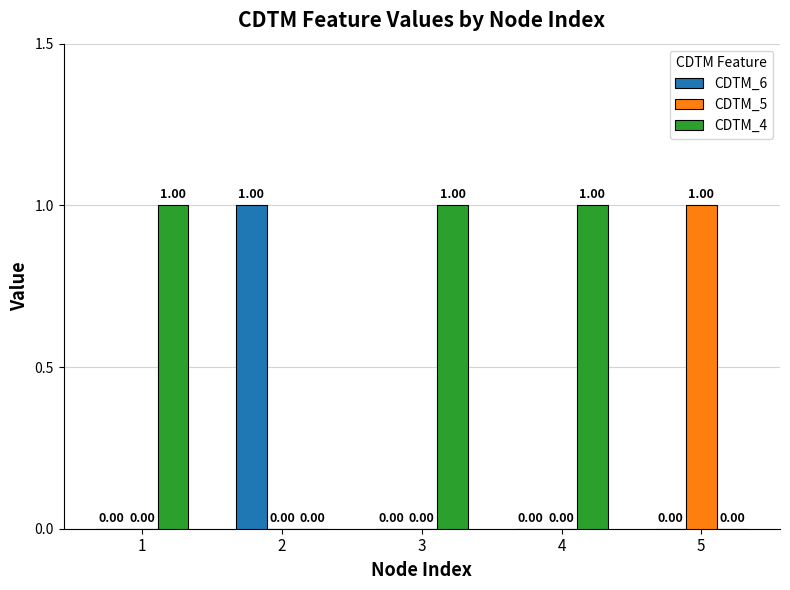

Which series has the largest total across all categories?

CDTM_4